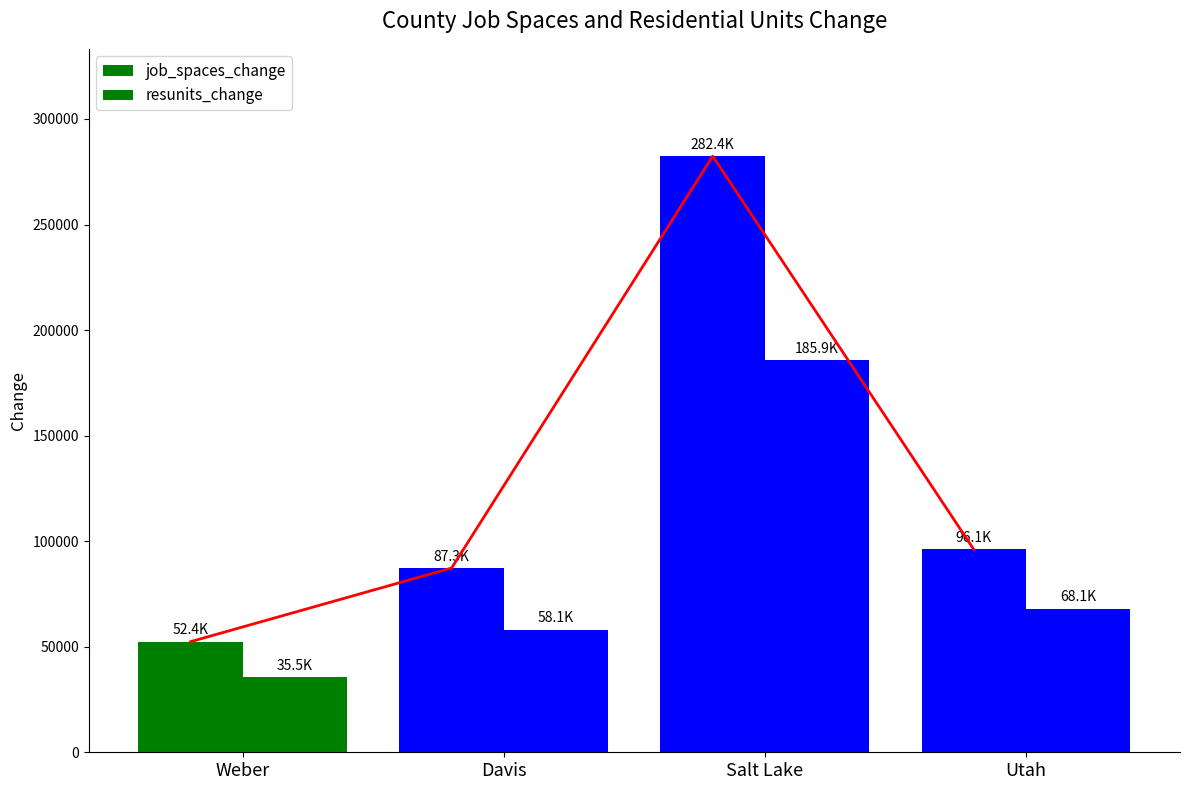

What are all the series names shown in the legend?

job_spaces_change, resunits_change